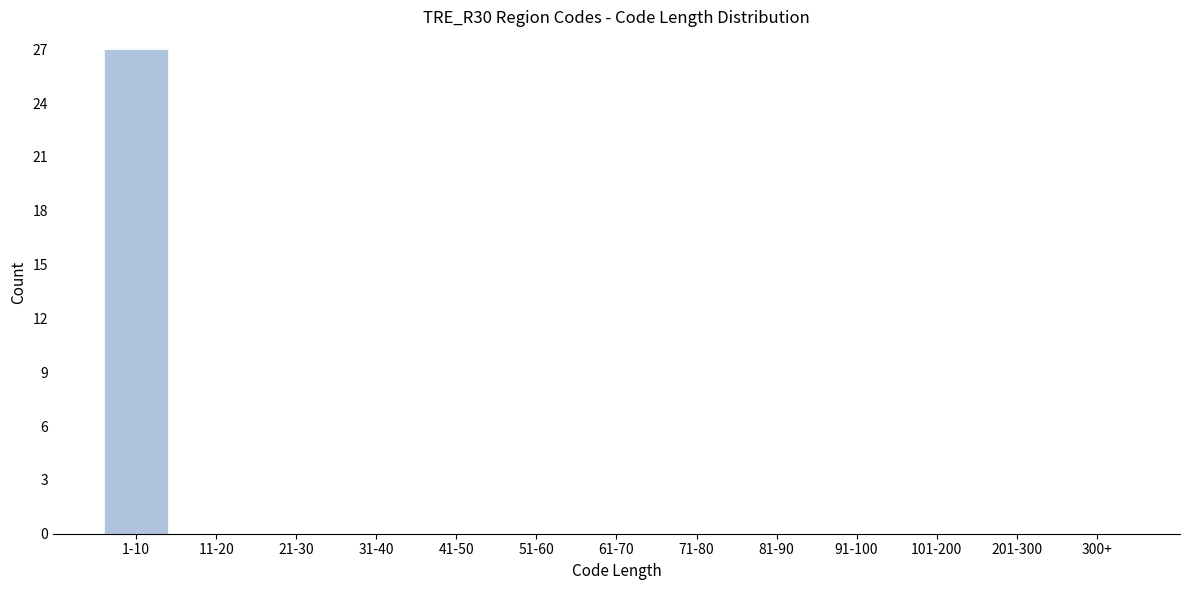

Reading left to right, transcribe all the data shown in this chart.

1-10=27	11-20=0	21-30=0	31-40=0	41-50=0	51-60=0	61-70=0	71-80=0	81-90=0	91-100=0	101-200=0	201-300=0	300+=0